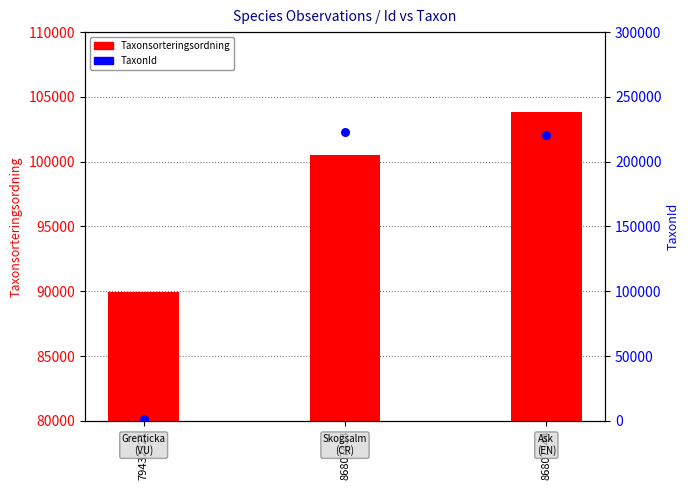

At how many categories does at least one series exceed 118075?

2